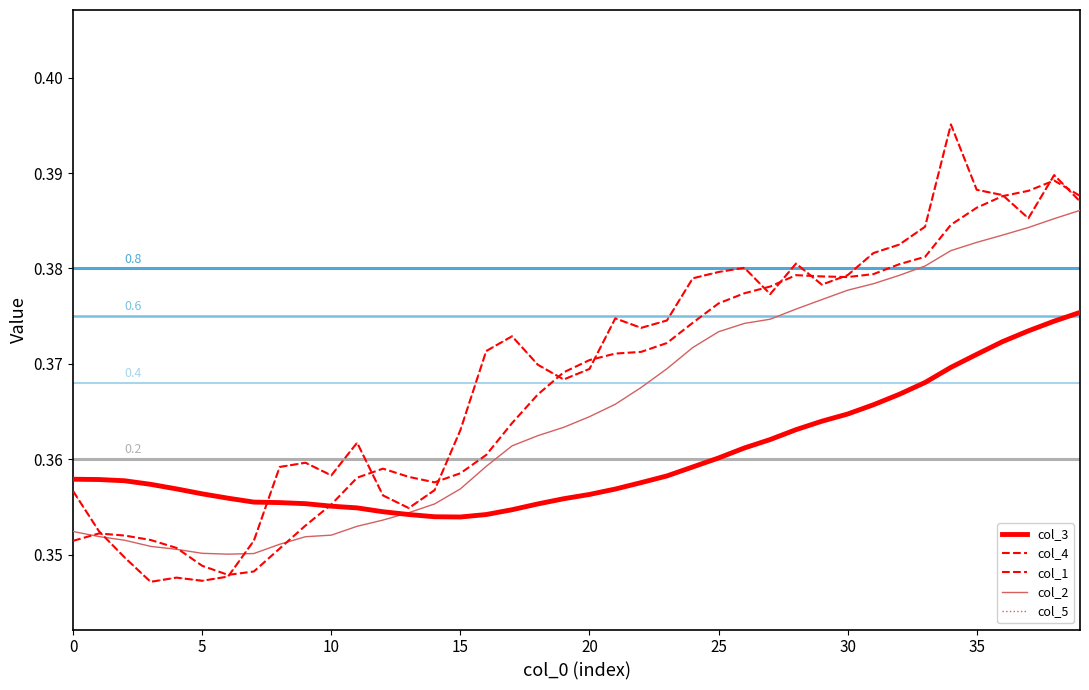

True or false: col_1 has more than 2 interior local peaks.

True